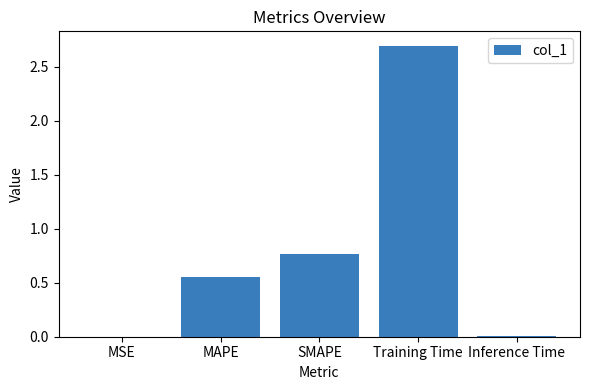

The value at MSE is 0.0. True or false?

True